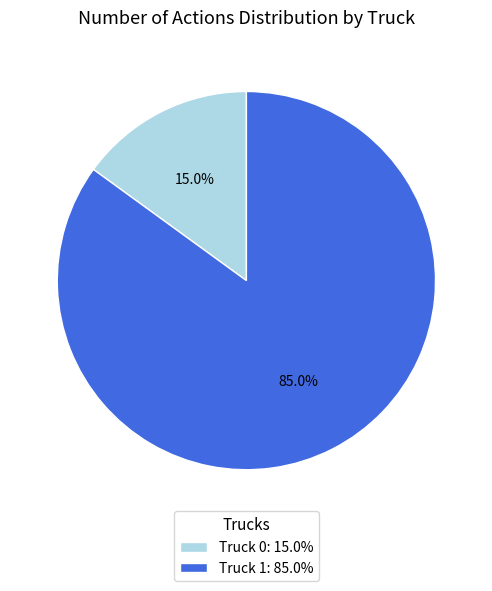

Which slice is the smallest?

Truck 0